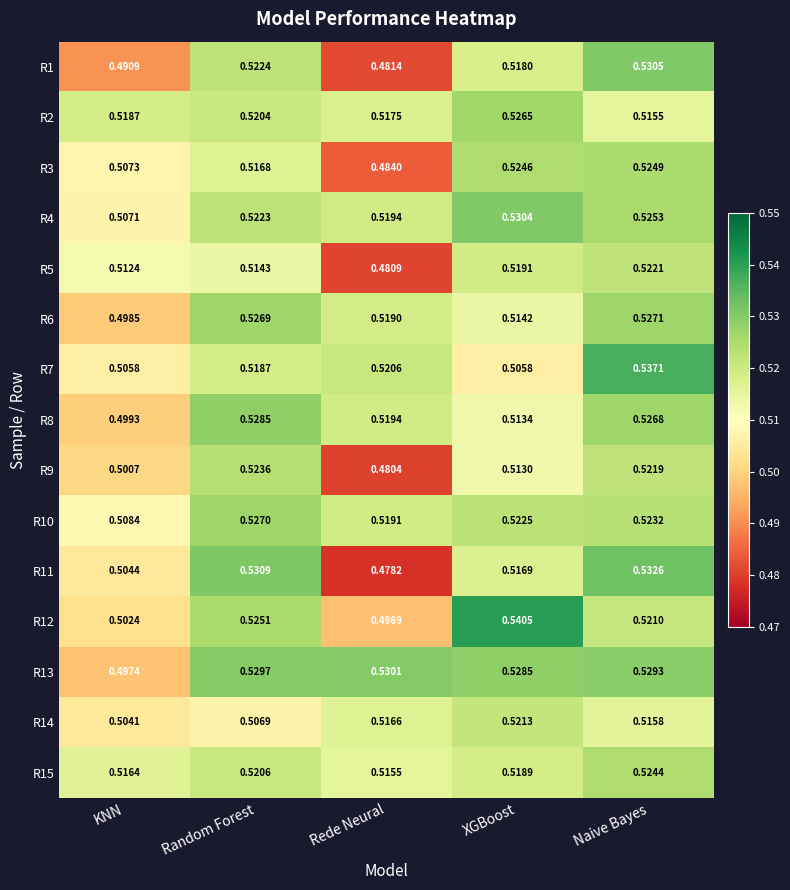

At which label is R9 closest to 0?

Rede Neural